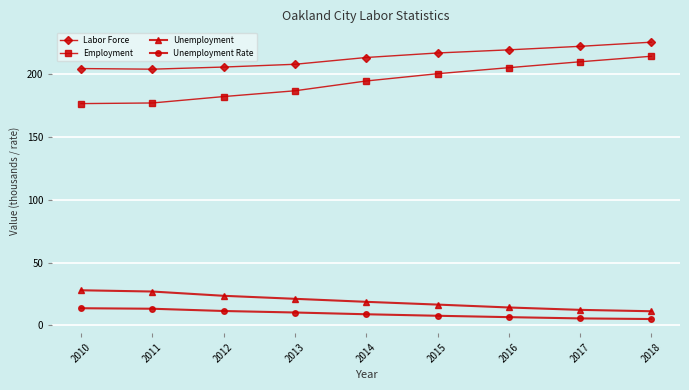

What are all the series names shown in the legend?

Labor Force, Employment, Unemployment, Unemployment Rate